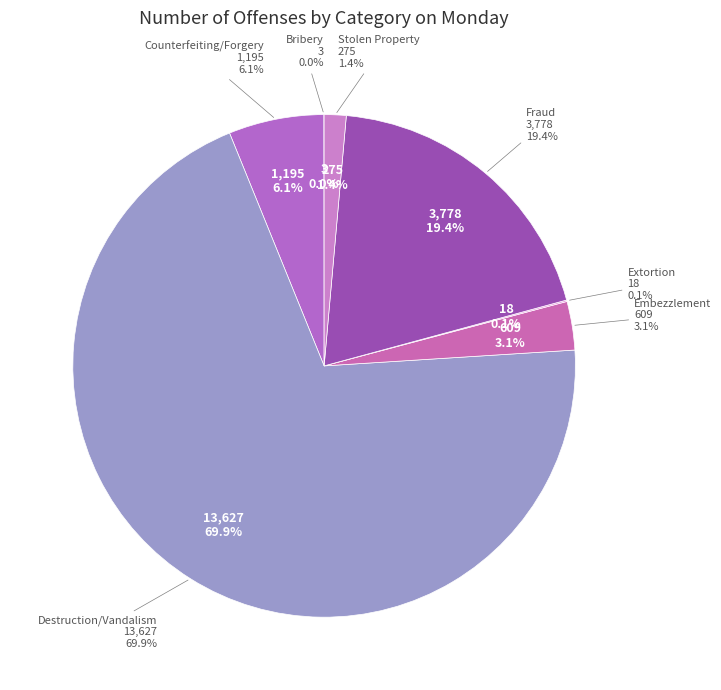

To the nearest percent, what is the average slice percentage?

14%